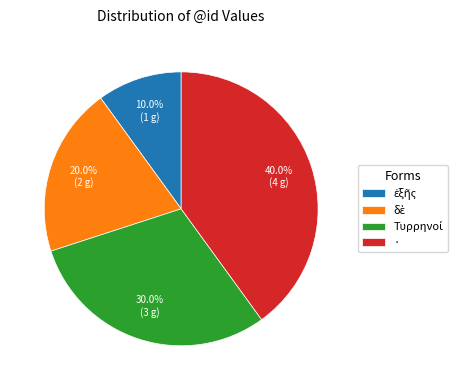

Which slice is the largest?

·